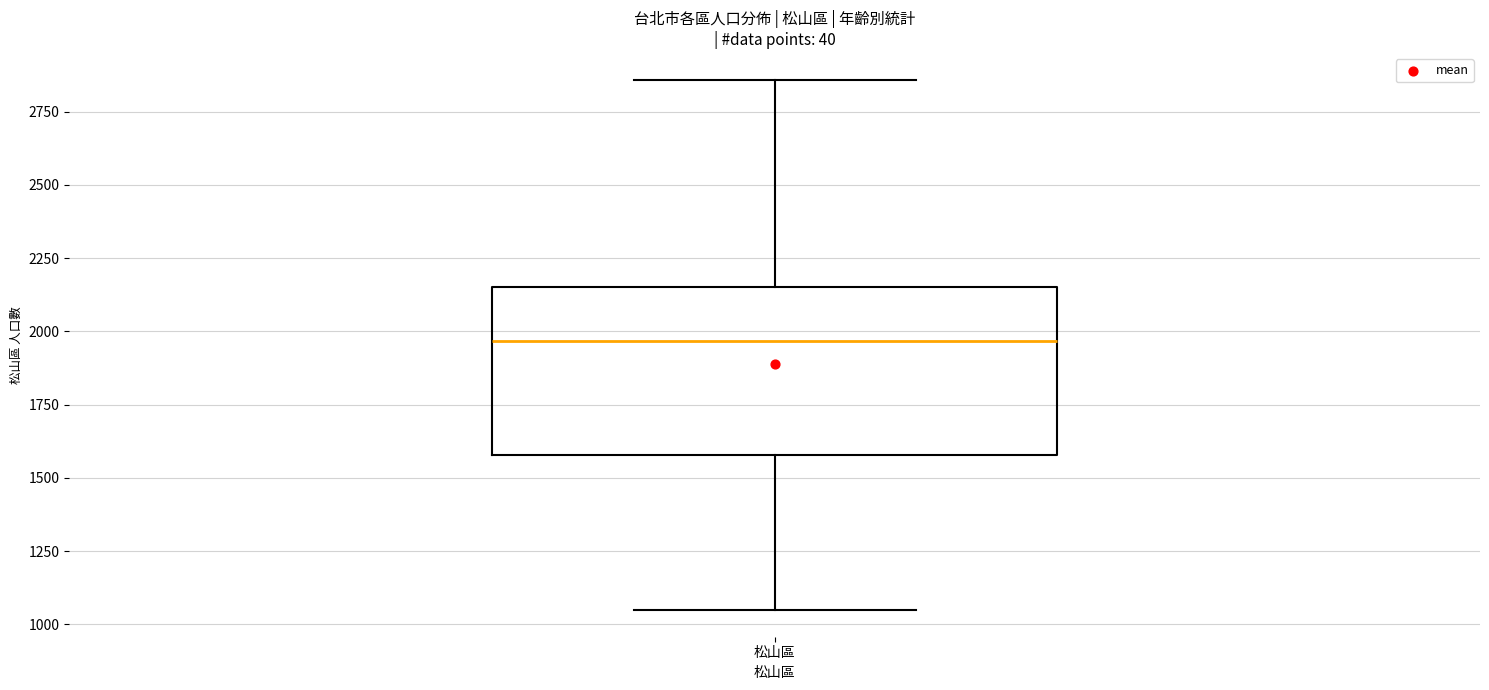

Read this box plot against the y-axis: the position of the median line, the range covered by the box, and the ends of both whiskers. The values are not printed on the chart, so give them approximately, as read against the axis.

median 1950, box 1600 to 2150, whiskers 1050 to 2850